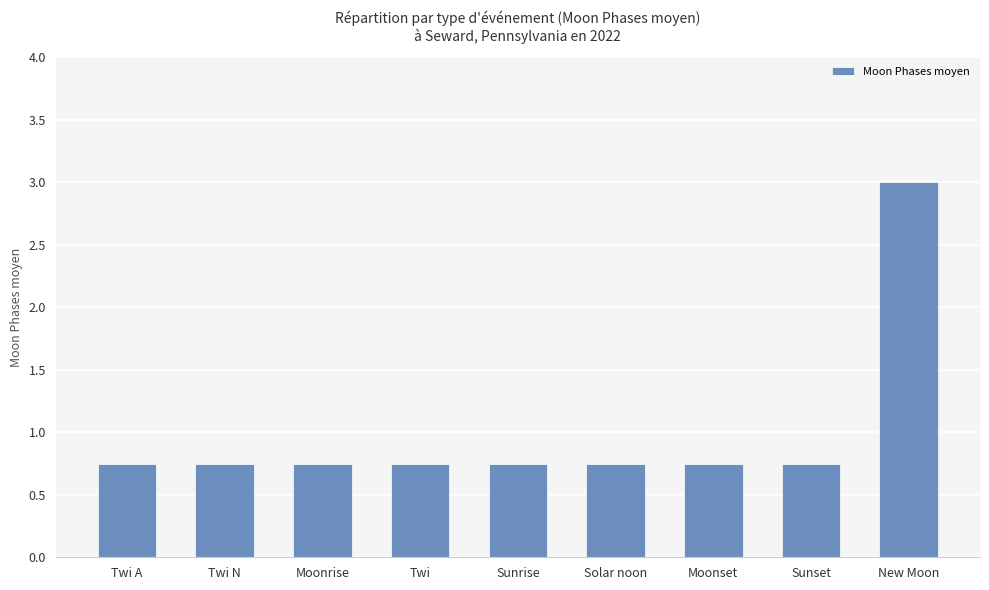

Is it true that the value at New Moon is 3.0?

True